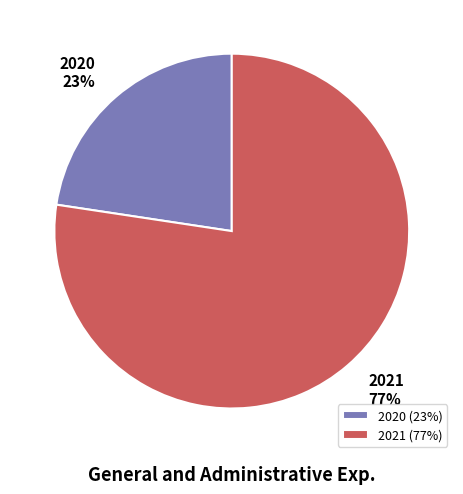

Between 2021 and 2020, which is larger?

2021